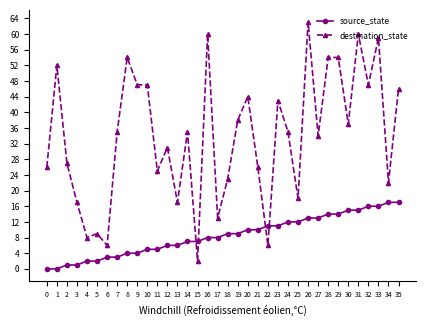

Where is destination_state nearest to the value 32?

12